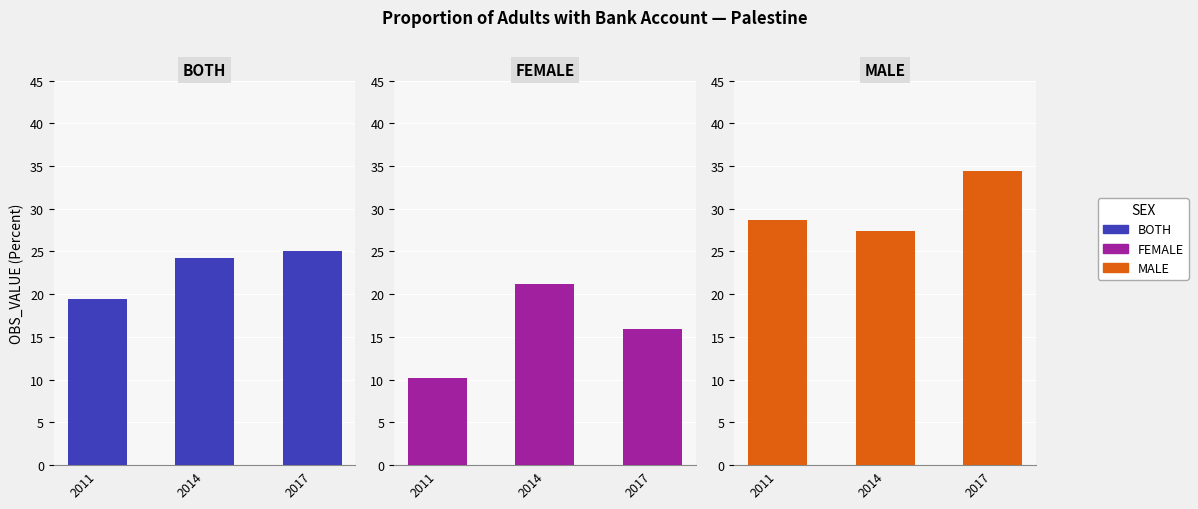

How many bars are there in total?

9